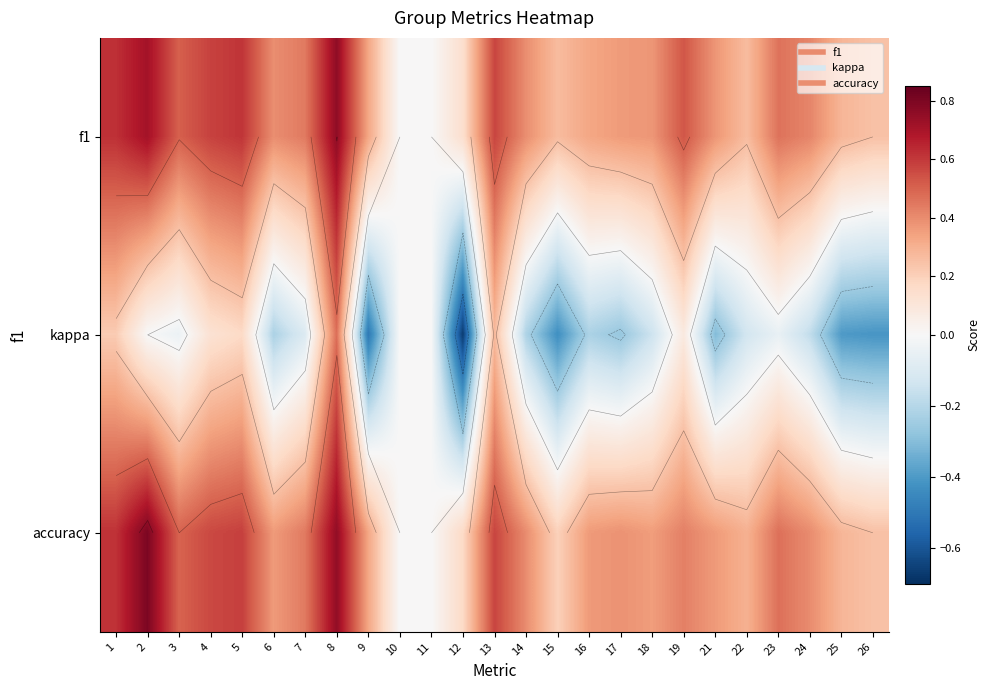

The kappa series shows -0.0 at 3. True or false?

False